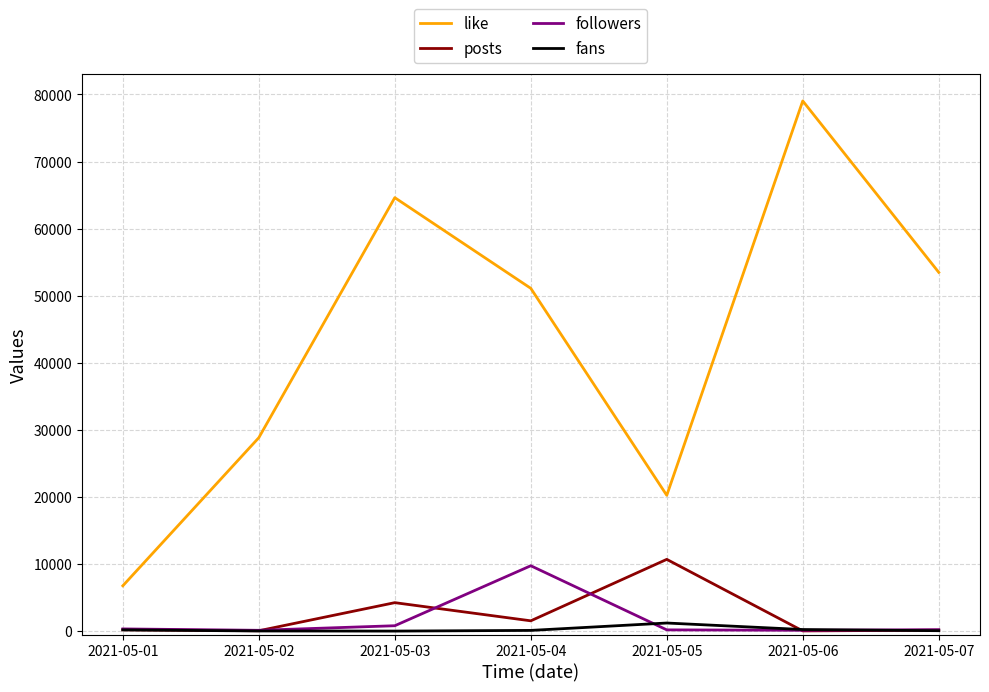

Rank the categories by like value from highest to lowest.

2021-05-06, 2021-05-03, 2021-05-07, 2021-05-04, 2021-05-02, 2021-05-05, 2021-05-01